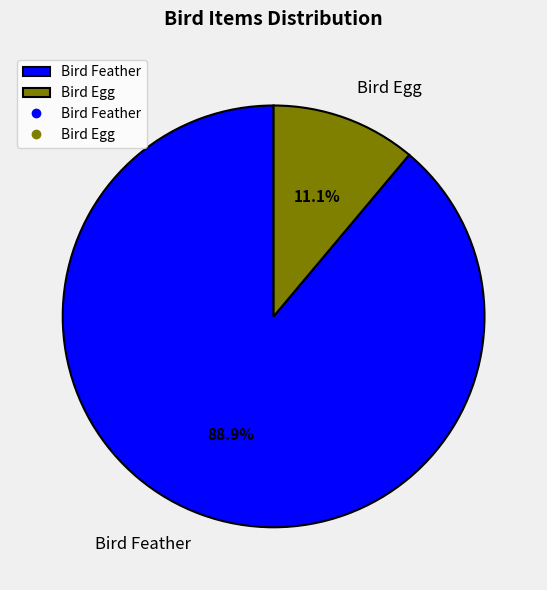

Rank the categories by value from lowest to highest.

Bird Egg, Bird Feather